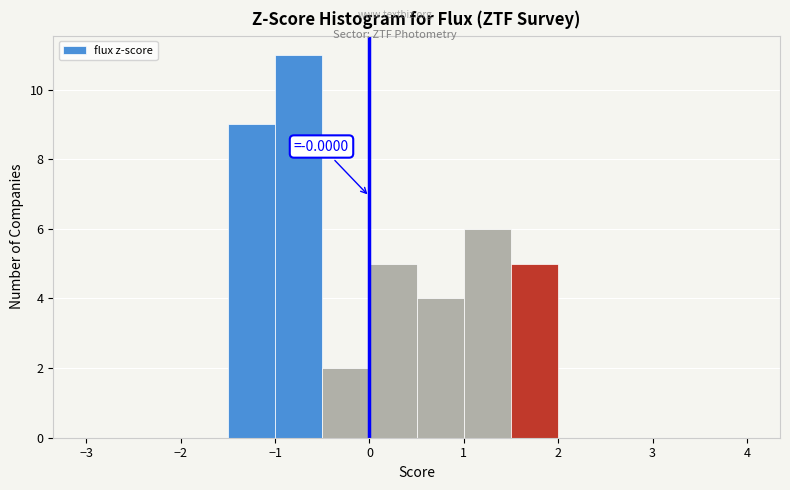

Which range on the x-axis has the tallest bar?

-1.0 to -0.5